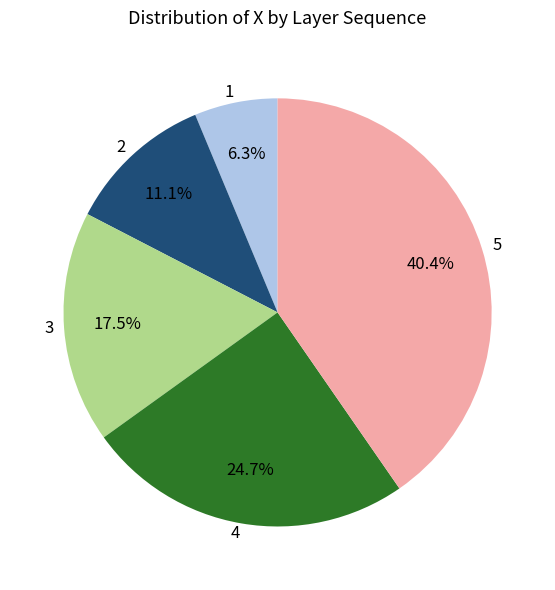

To the nearest percent, what is the difference between the 4 and 1 slice percentages?

18%